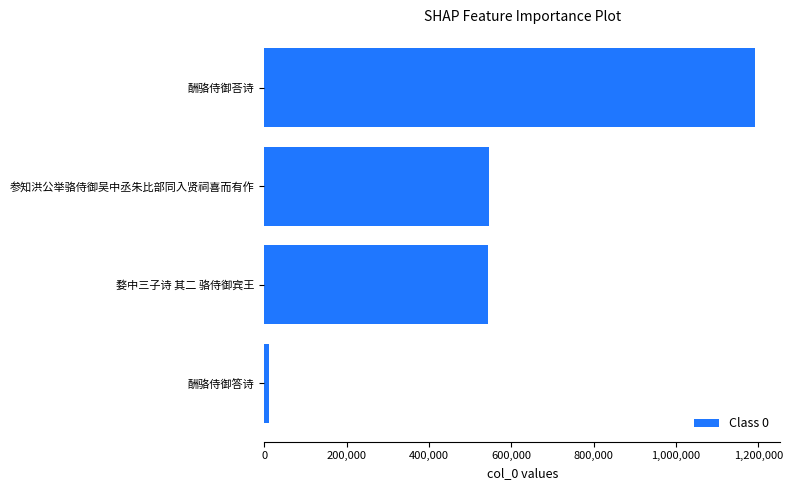

What is the sum of all values?

2293761